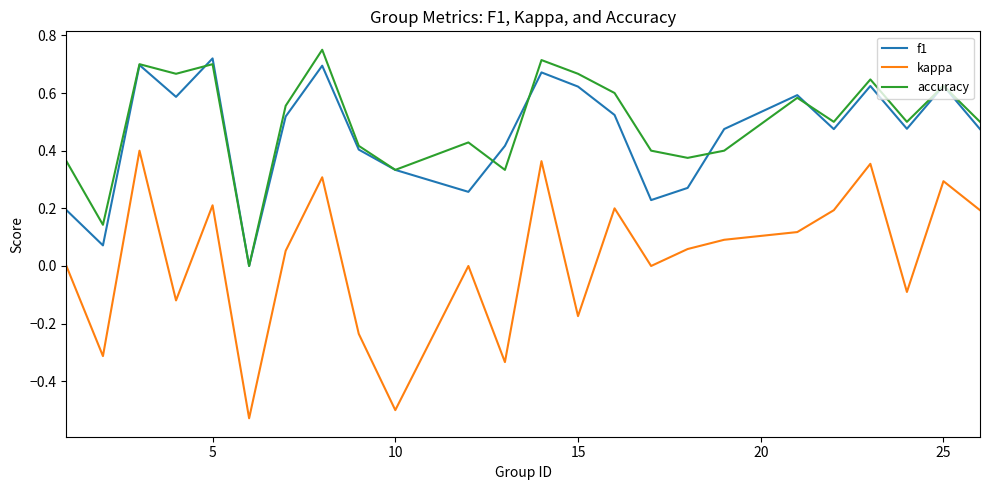

True or false: kappa and accuracy intersect in this chart.

False